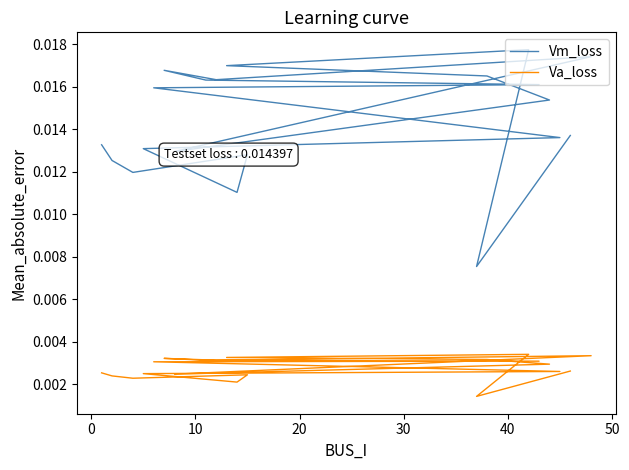

True or false: Vm_loss and Va_loss cross at least once.

False